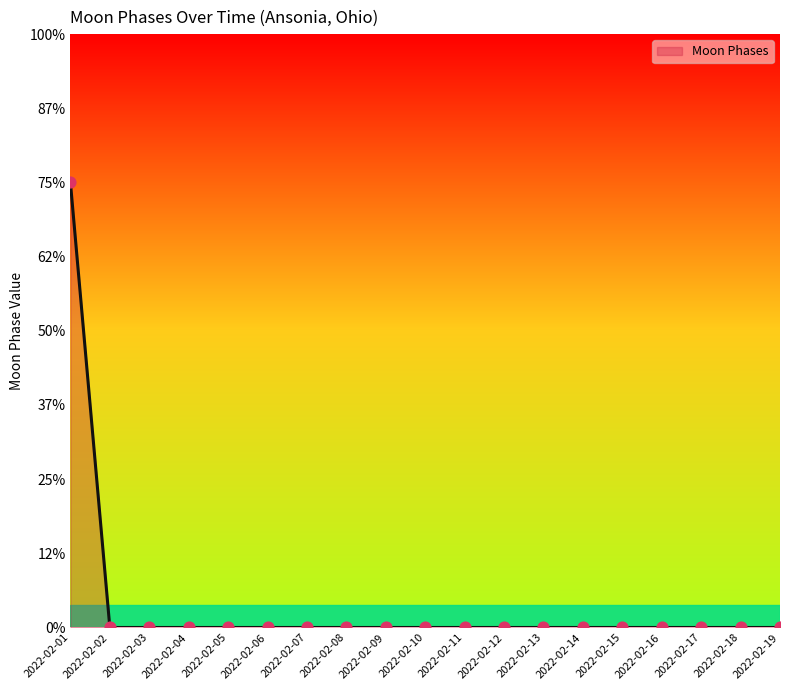

Which has a higher value, 2022-02-06 or 2022-02-08?

2022-02-06